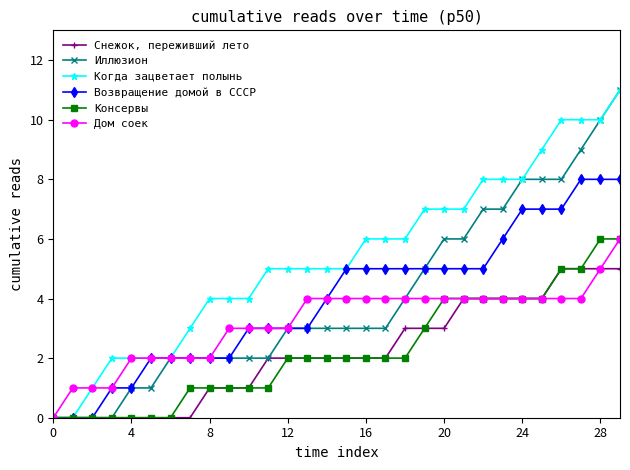

What is the maximum value for Возвращение домой в СССР?

8